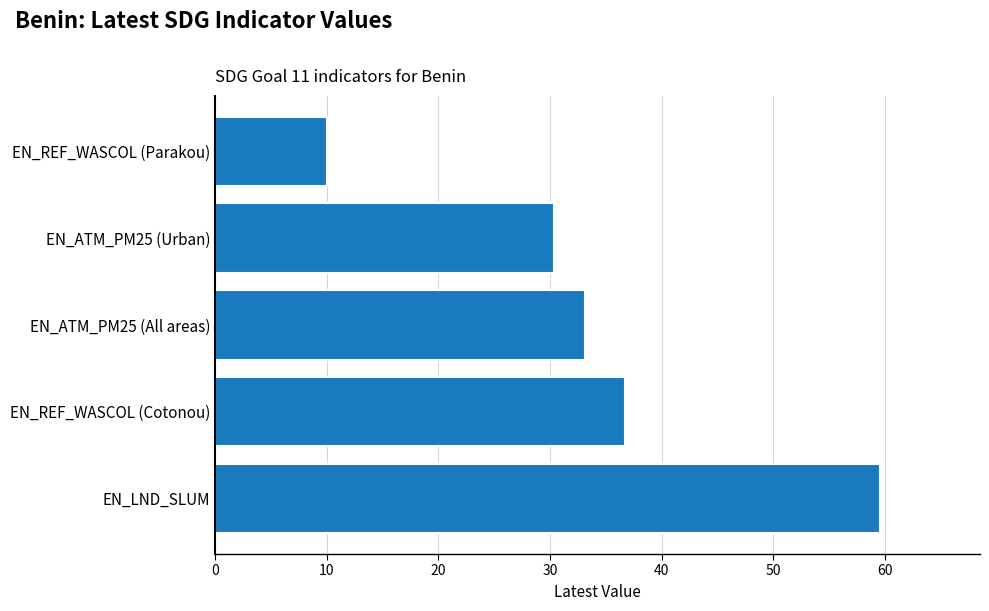

At which label is the value closest to 34?

EN_ATM_PM25 (All areas)